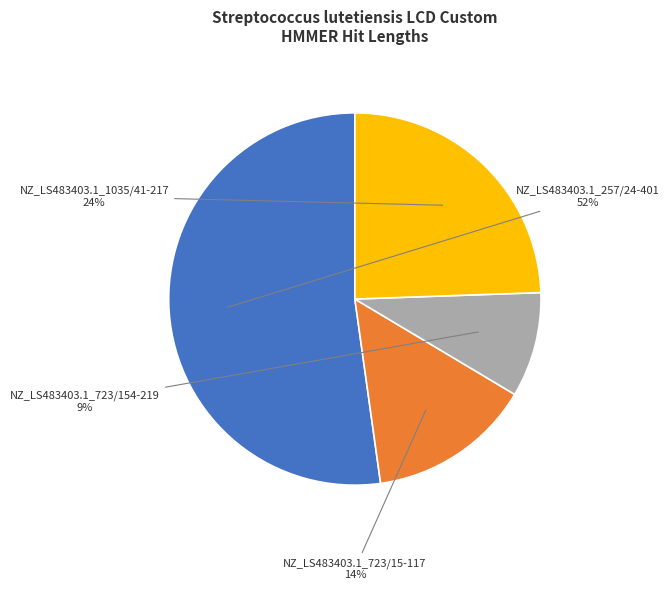

What is the smallest slice in the pie chart?

NZ_LS483403.1_723/154-219